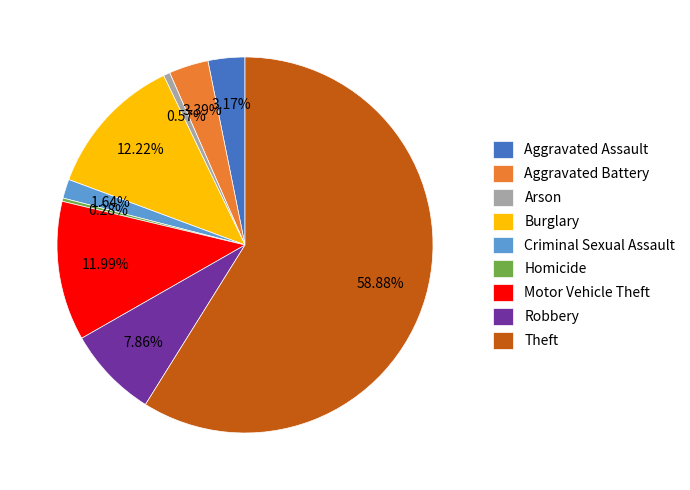

Which category has the biggest portion of the pie?

Theft